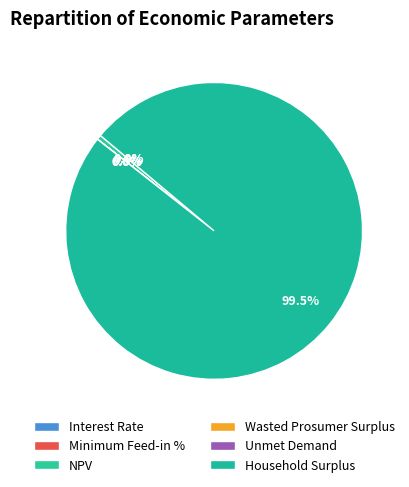

Count the number of slices in the pie.

6